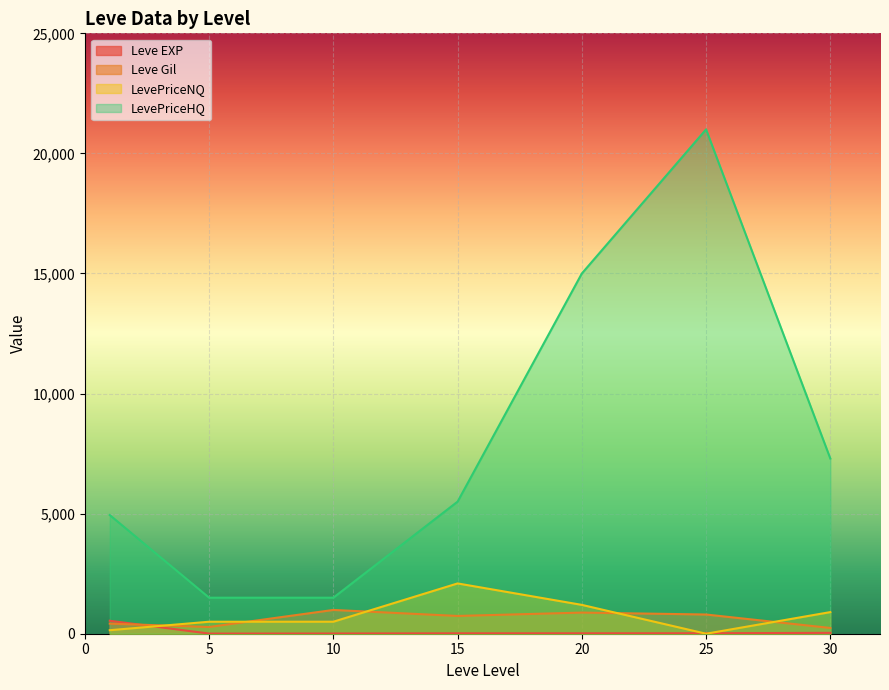

Reading right to left, list all the values displayed in this chart.

Leve EXP: 30=36	25=20	20=18	15=17	10=9	5=6	1=540
Leve Gil: 30=240	25=800	20=880	15=740	10=990	5=280	1=420
LevePriceNQ: 30=900	25=0	20=1201	15=2094	10=500	5=500	1=146
LevePriceHQ: 30=7296	25=21000	20=15000	15=5500	10=1500	5=1500	1=4941